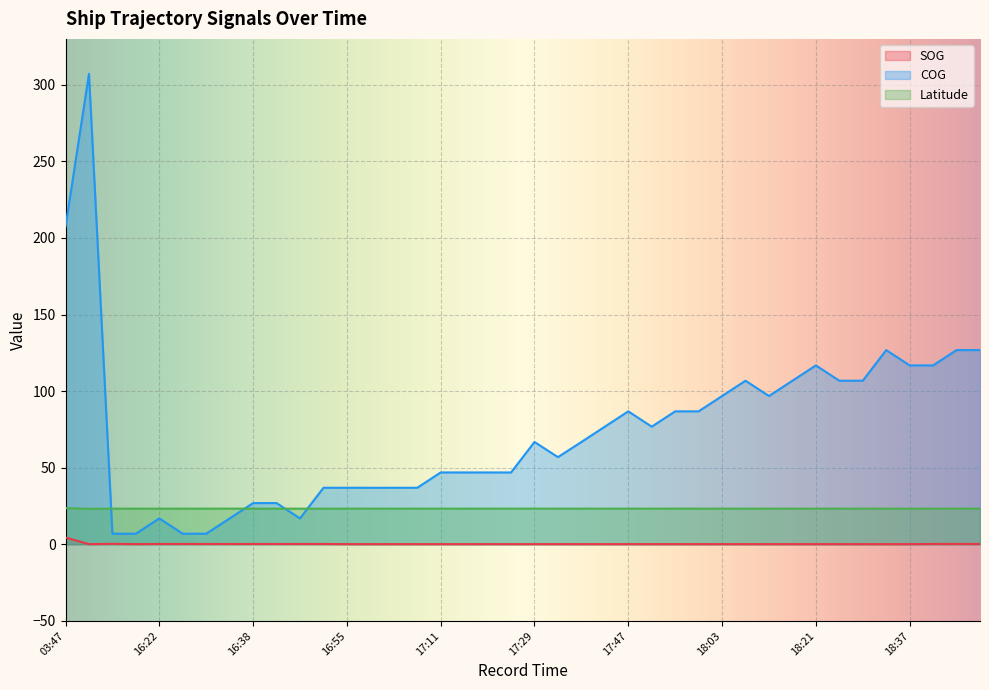

What is the total value across all series at 10:40?

330.4